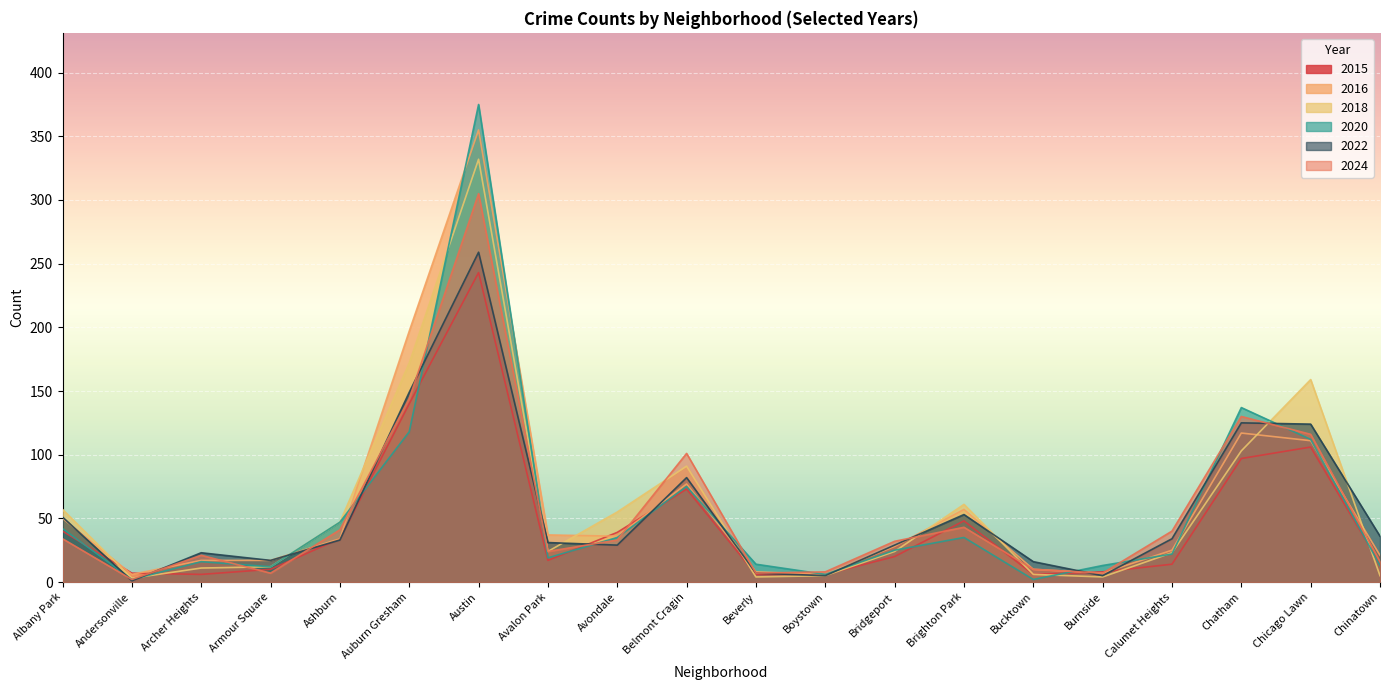

What is the sum of all 2020 values?

1120